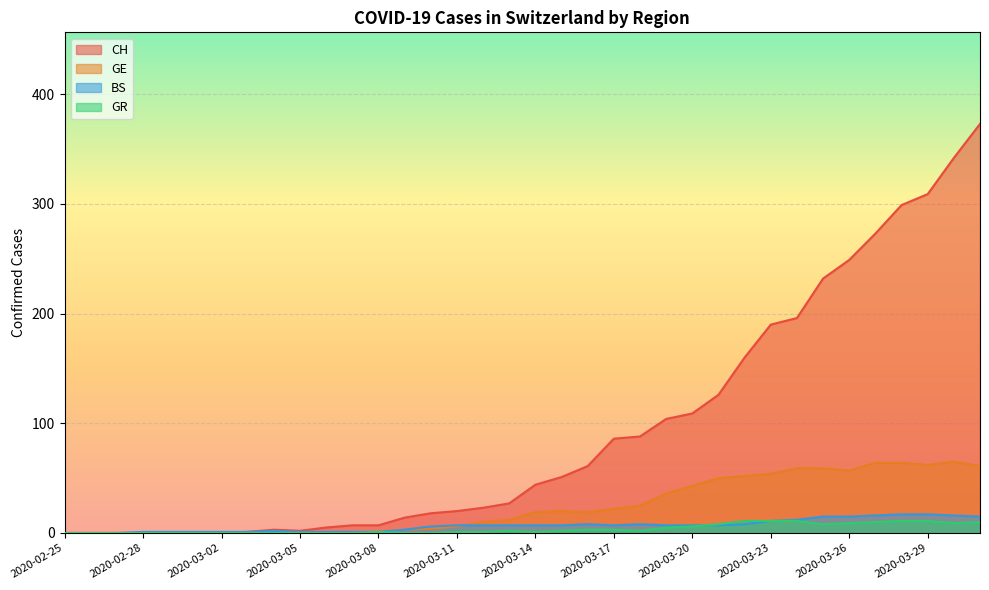

Is it true that GE equals -30 at 2020-02-26?

False